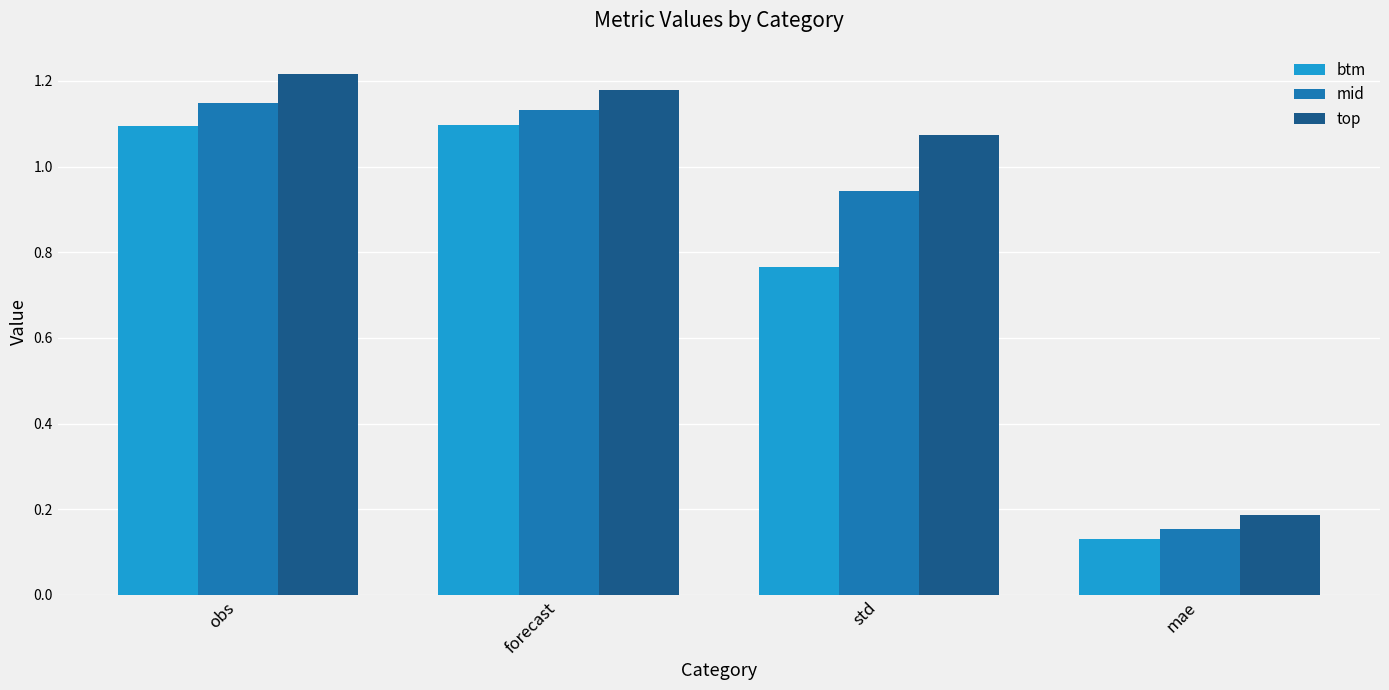

What is the difference between the mid values at obs and mae?

1.0